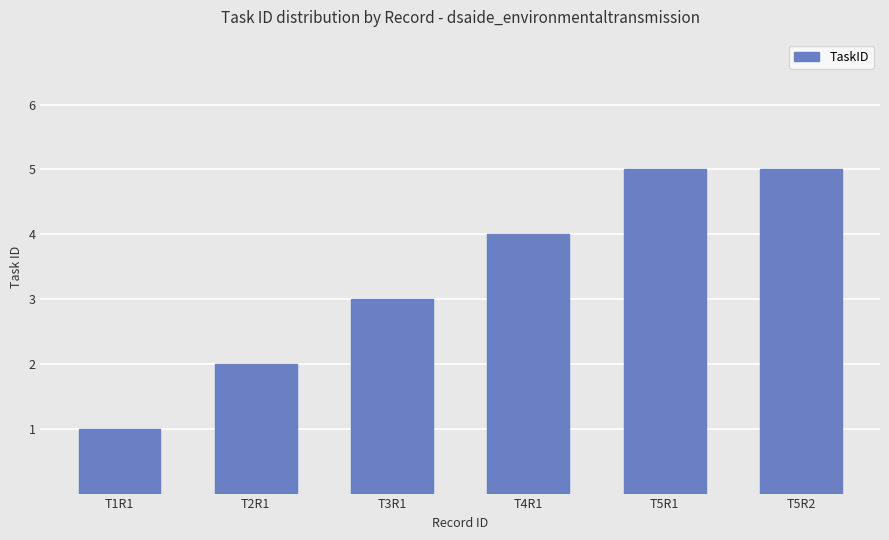

What is the change in value from T3R1 to T5R1?

+2